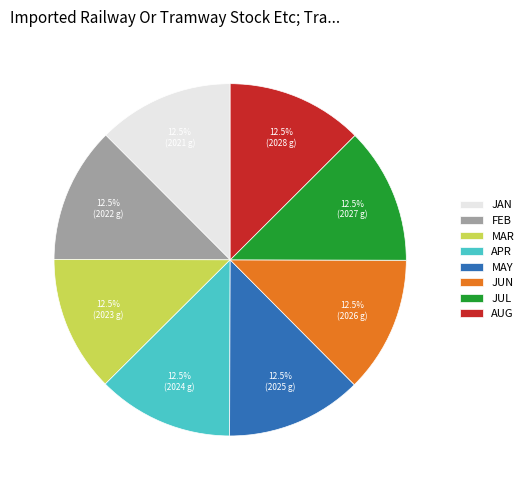

Approximately how many times larger is the value at AUG compared to JUL?

1.0